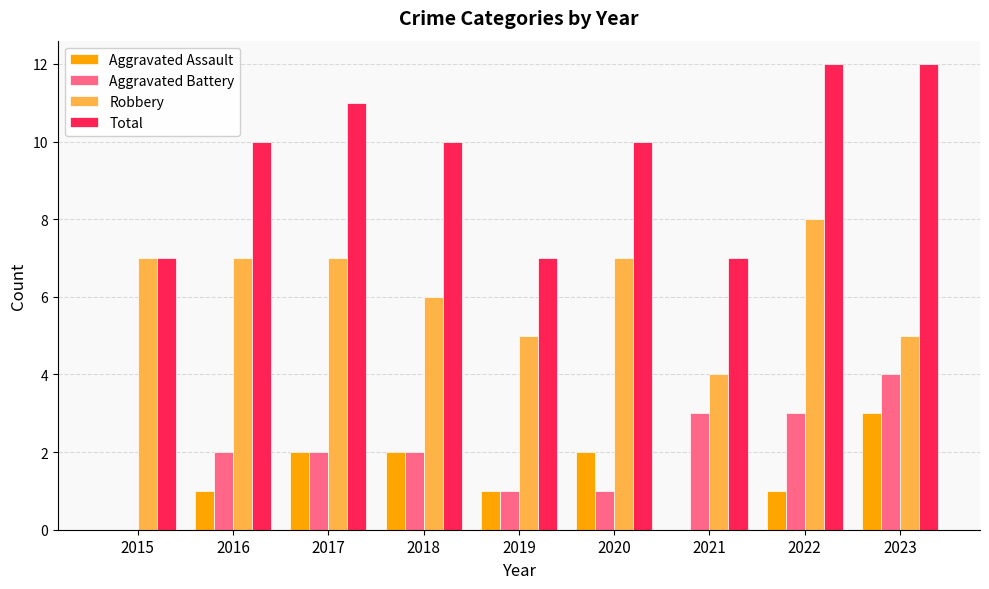

The Aggravated Battery series shows 1 at 2020. True or false?

True